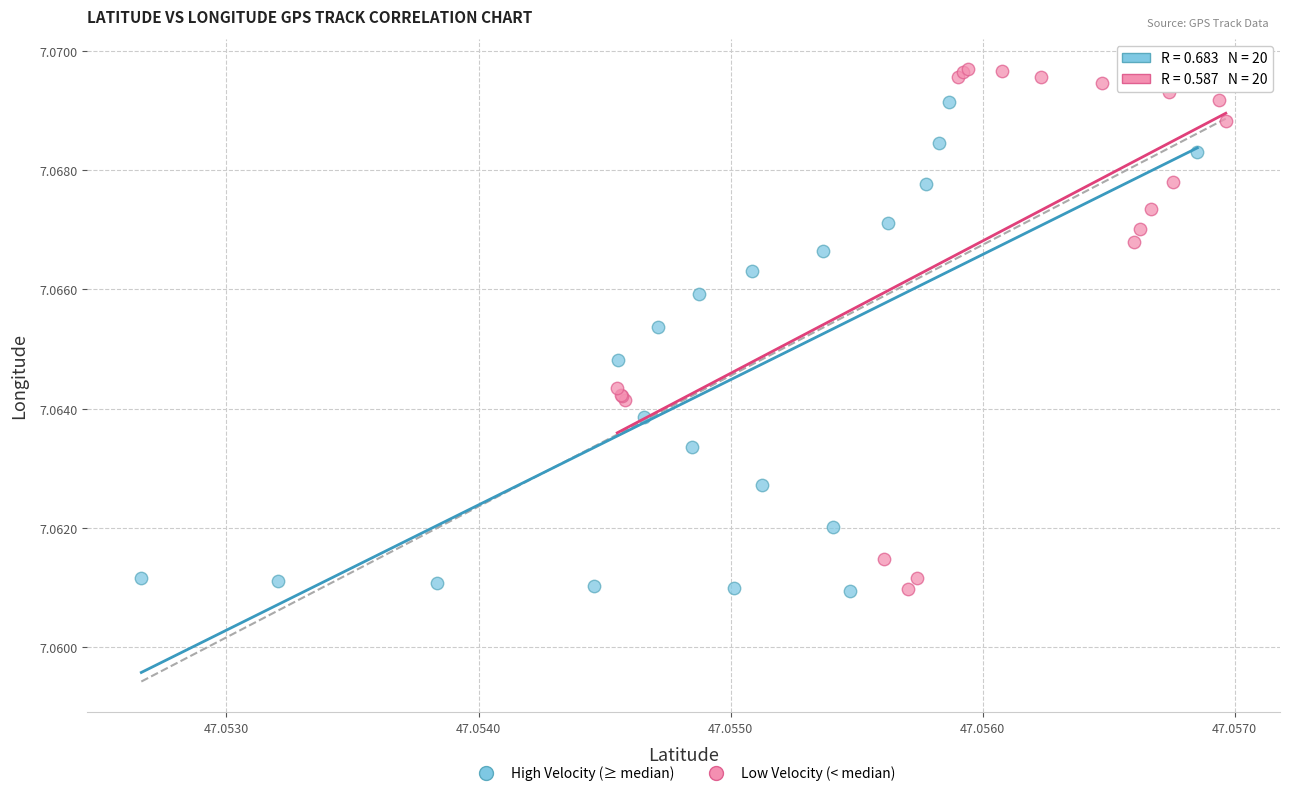

Which series reaches the maximum Y coordinate?

Low Velocity (< median)